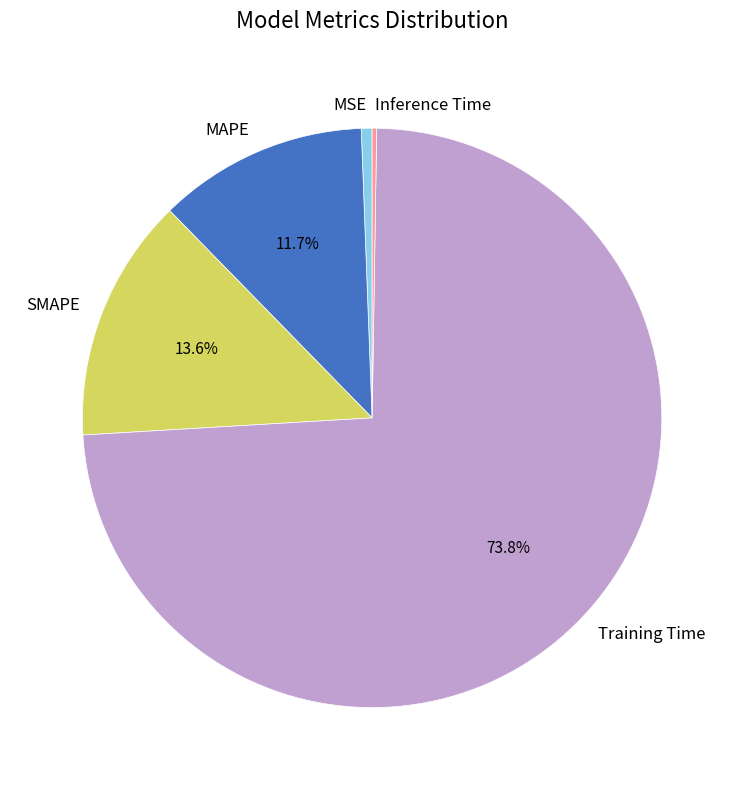

What is the majority slice?

Training Time